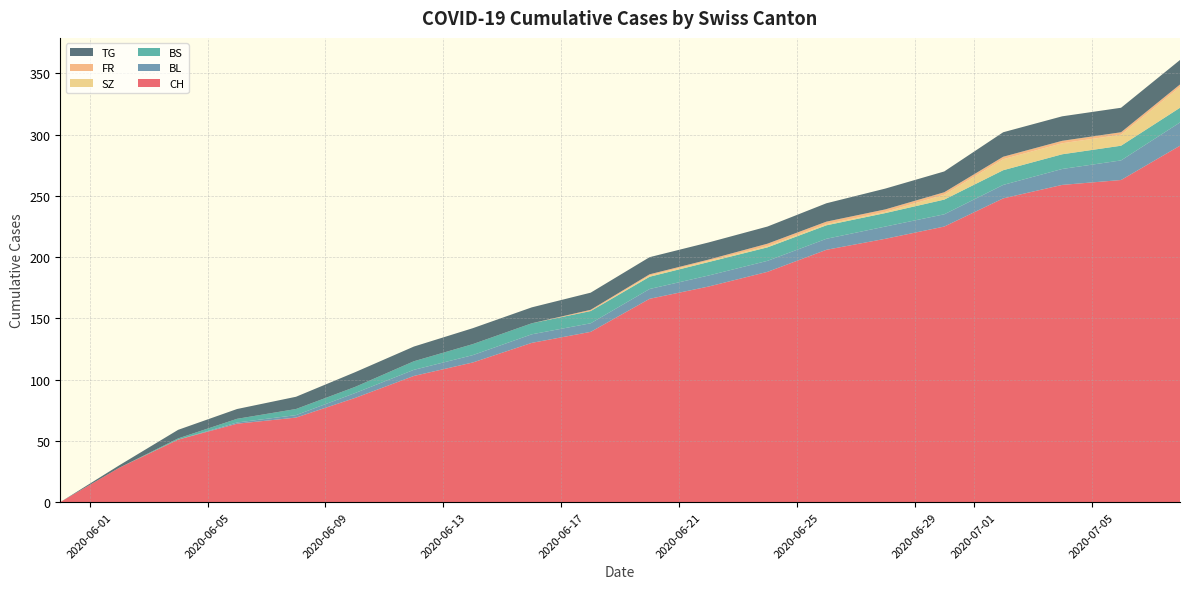

What is the highest value of the CH series?

291